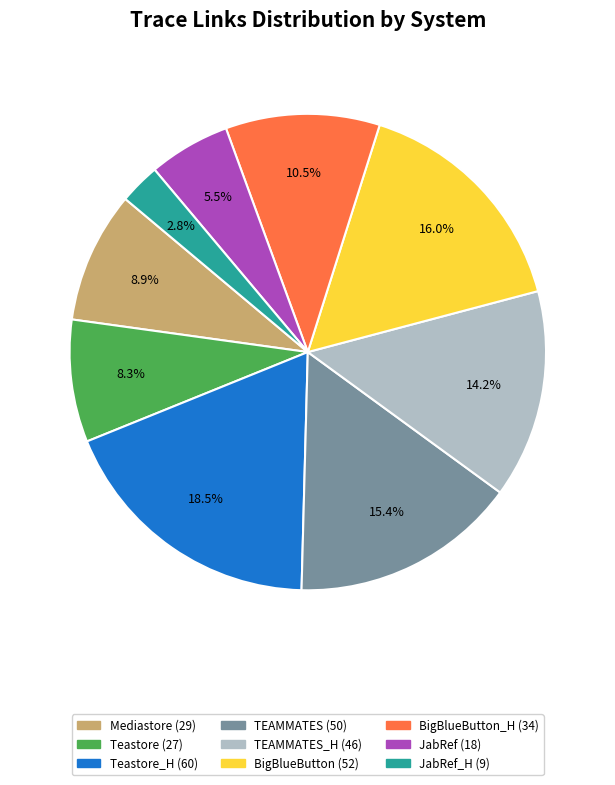

Count the number of slices in the pie.

9